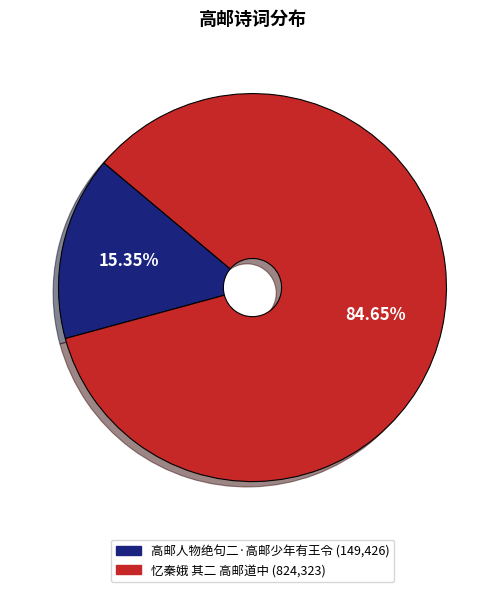

Which has a higher value, 忆秦娥 其二 高邮道中 or 高邮人物绝句二·高邮少年有王令?

忆秦娥 其二 高邮道中